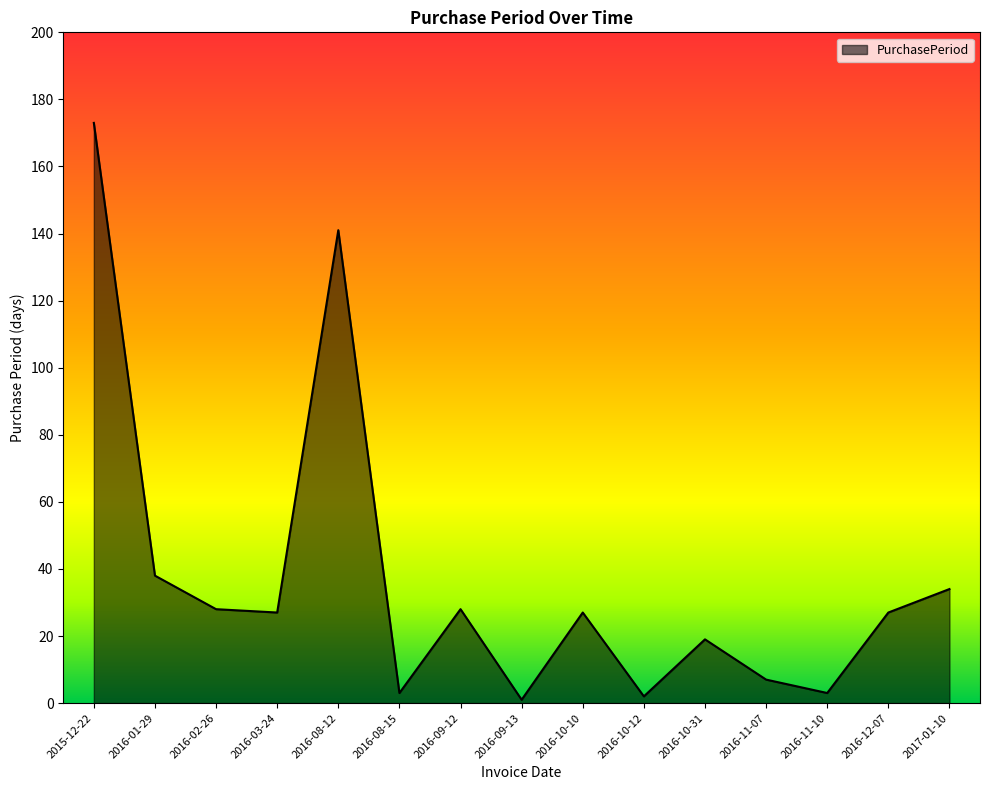

What is the smallest value displayed?

1